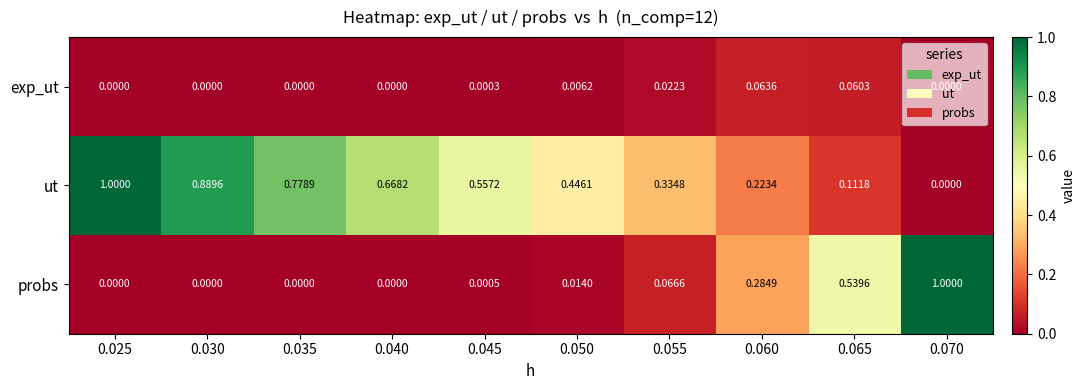

Which series has the largest total across all categories?

ut